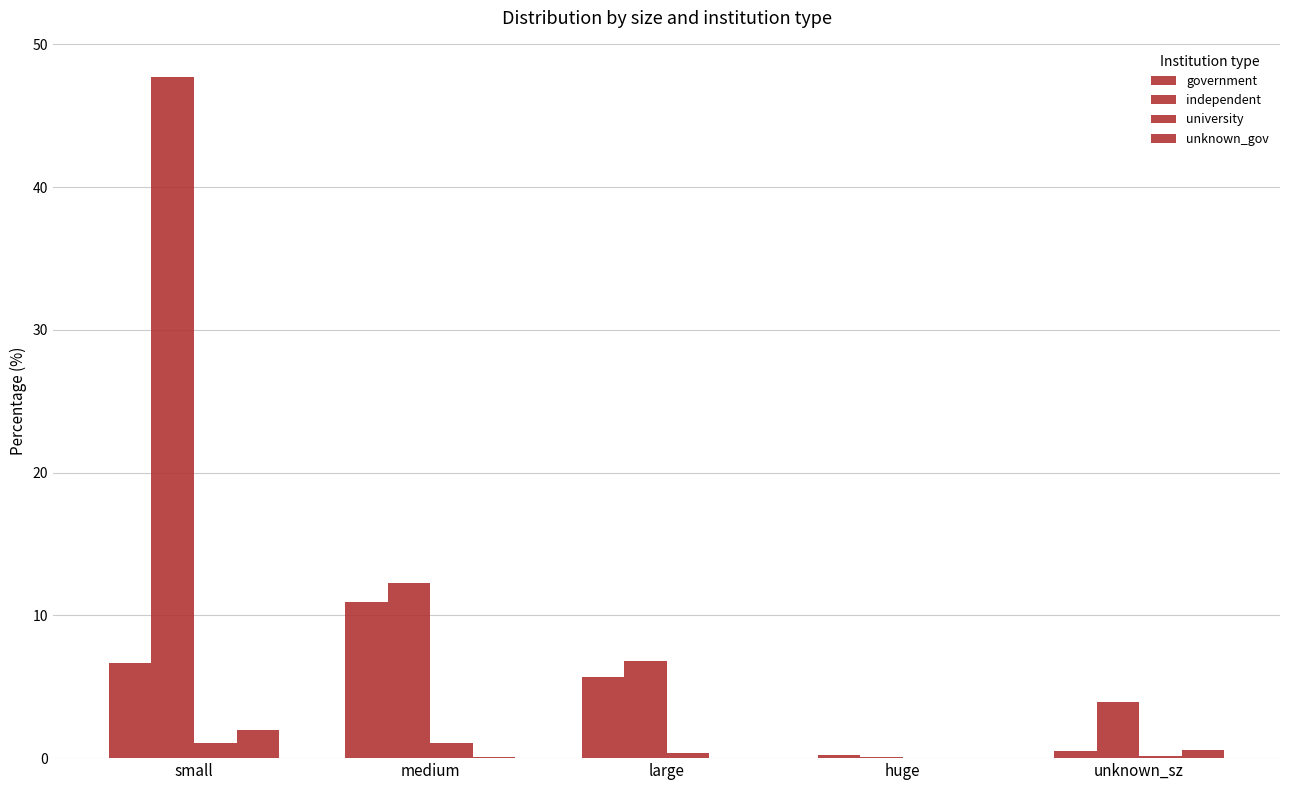

Are the bars grouped side by side (vs. stacked)?

Yes